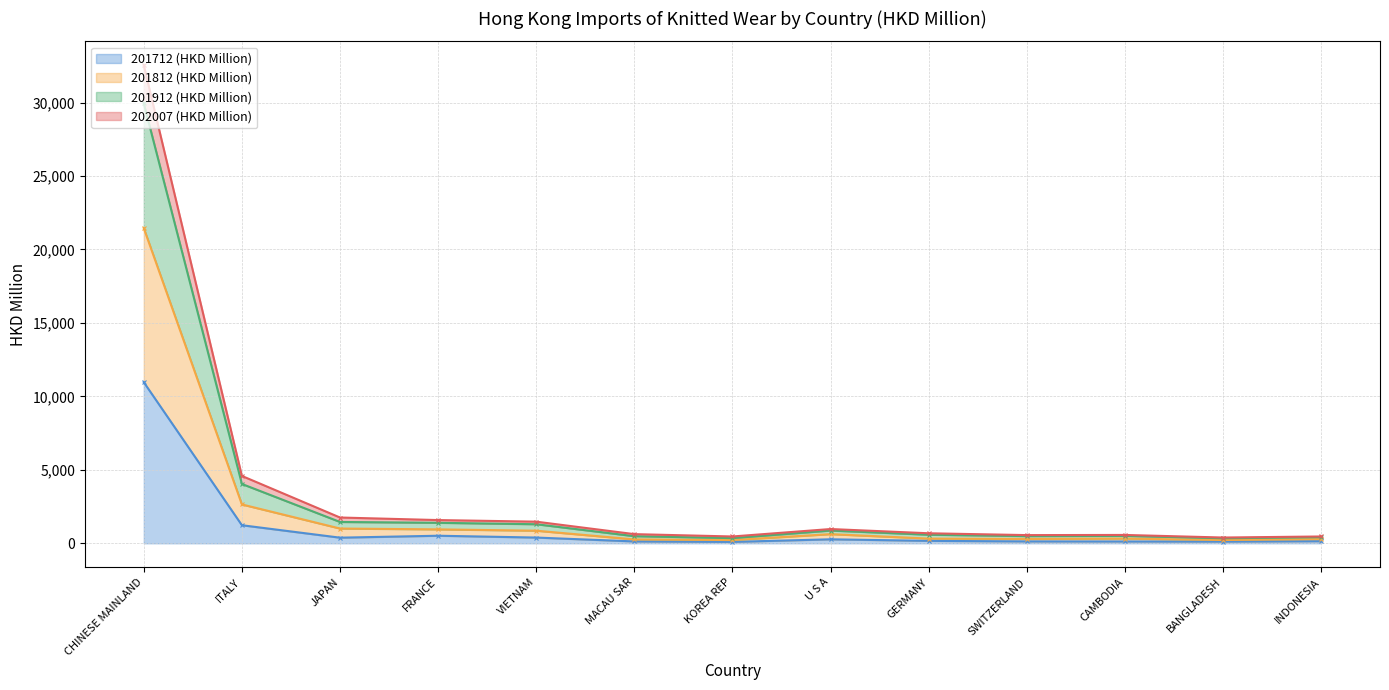

What is the difference between the 201712 (HKD Million) values at VIETNAM and FRANCE?

124.5